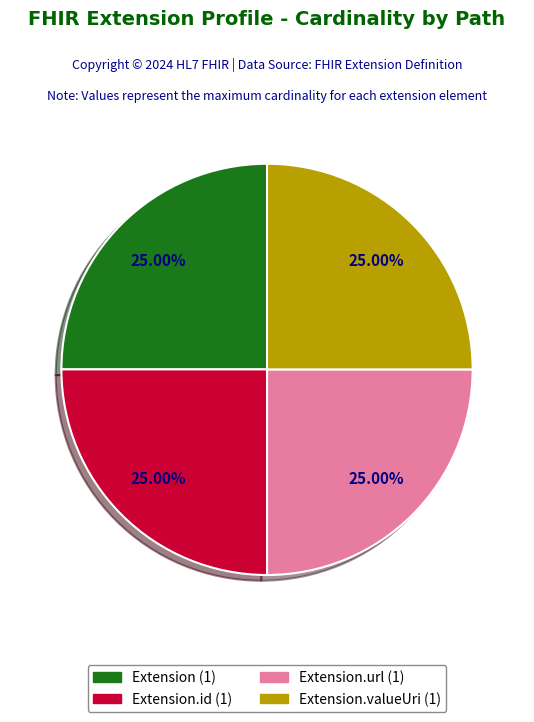

Is there any slice that represents more than half of the pie?

No